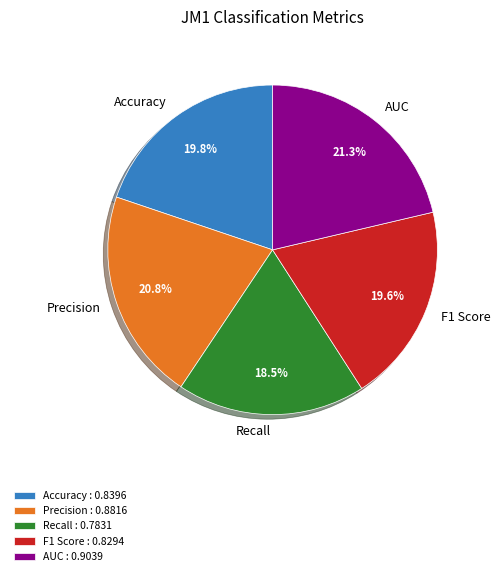

Which slice is the largest?

AUC